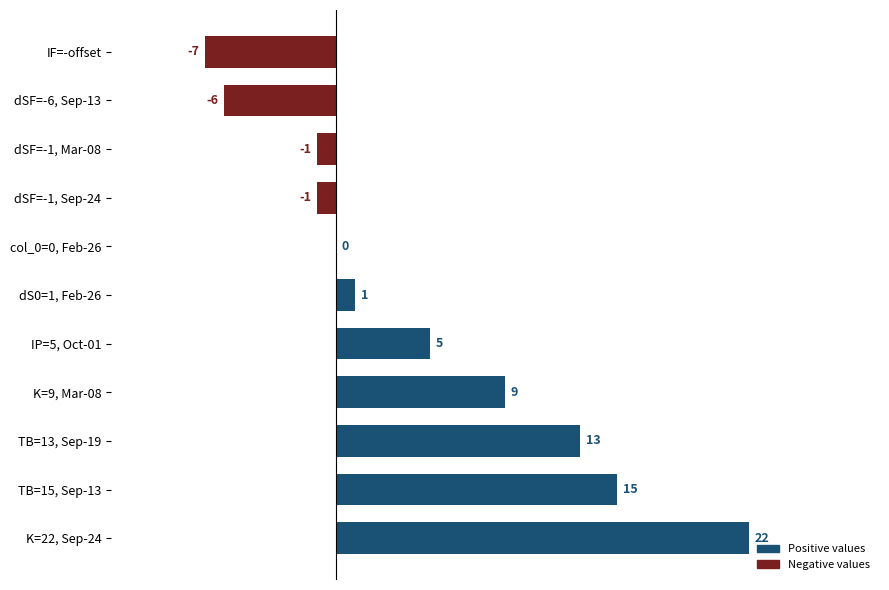

What is the sum of all values?

50